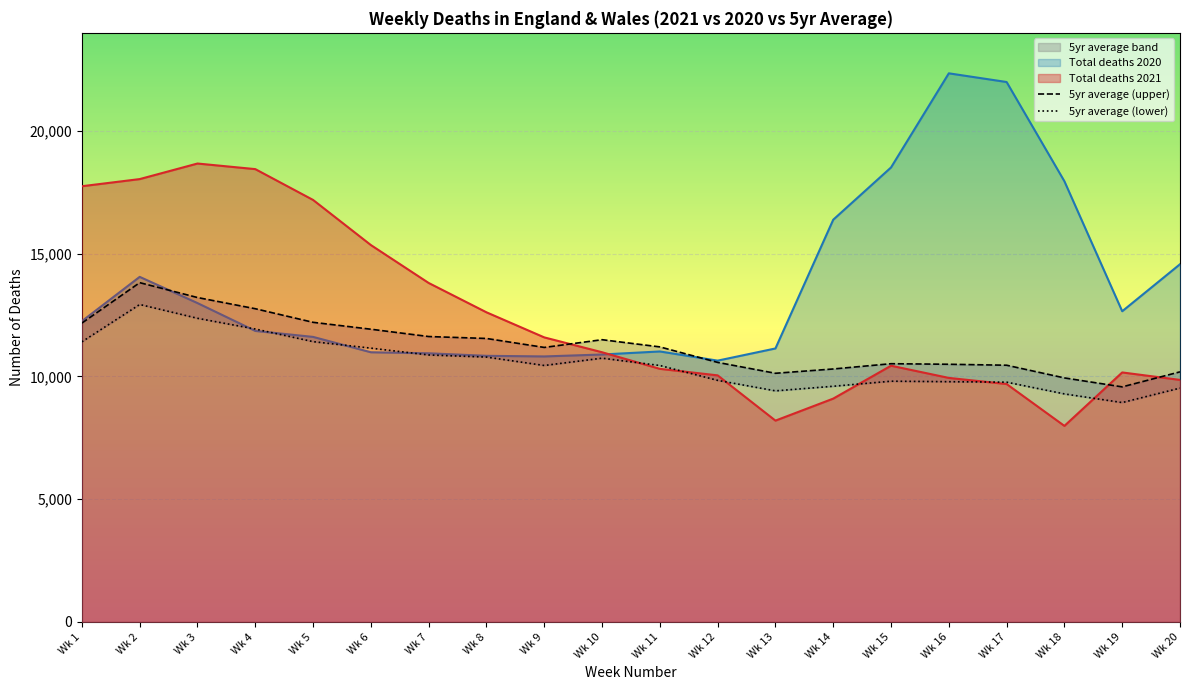

What is the average value of the 5yr average (lower) series?

10525